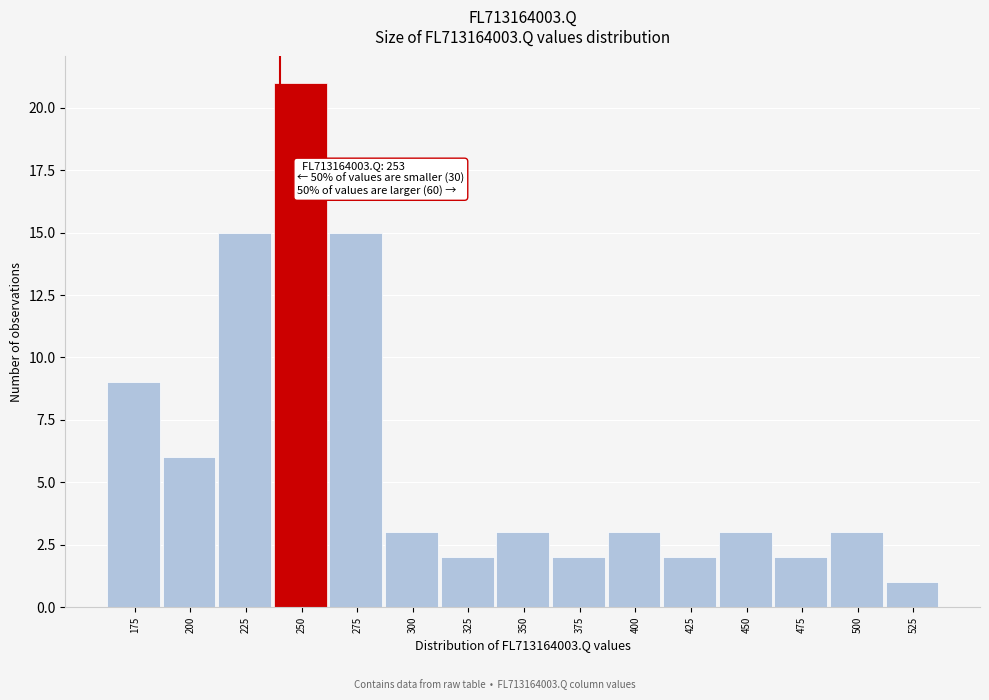

Reading left to right, extract all data points from this chart.

175=9	200=6	225=15	250=21	275=15	300=3	325=2	350=3	375=2	400=3	425=2	450=3	475=2	500=3	525=1